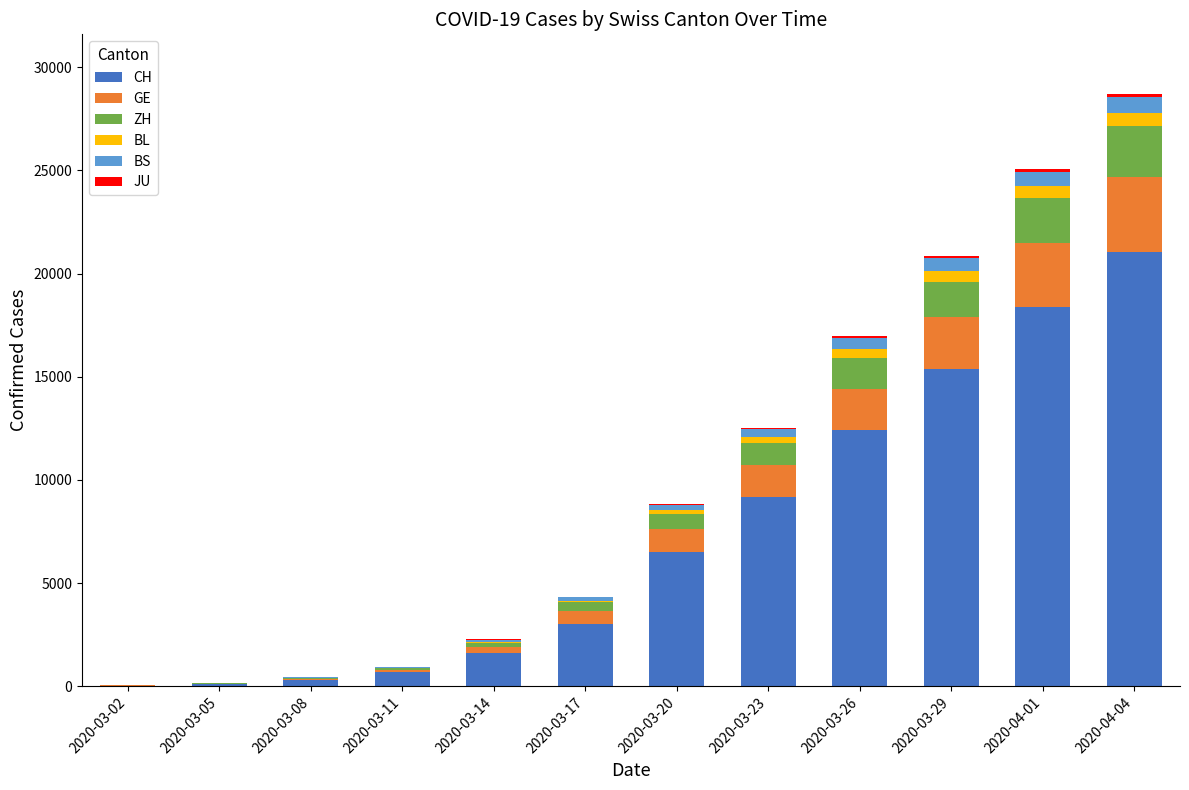

At which label does CH reach its peak?

2020-04-04